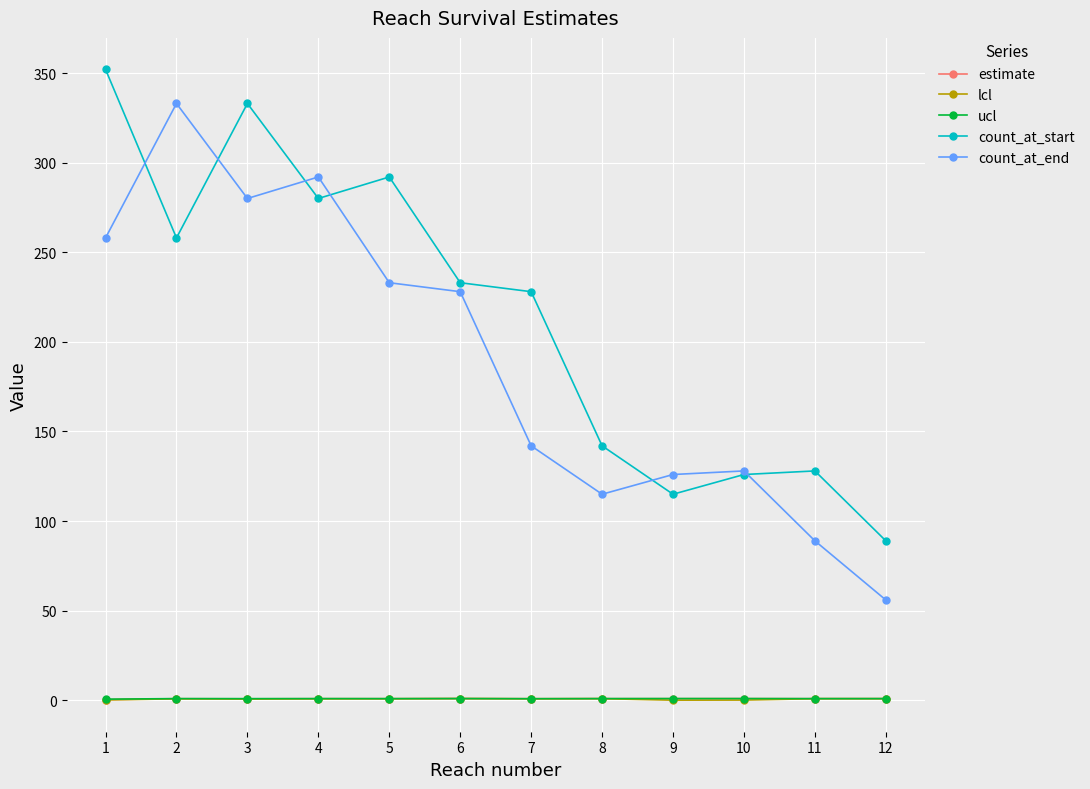

Between 5 and 12, which series saw the biggest shift?

count_at_start